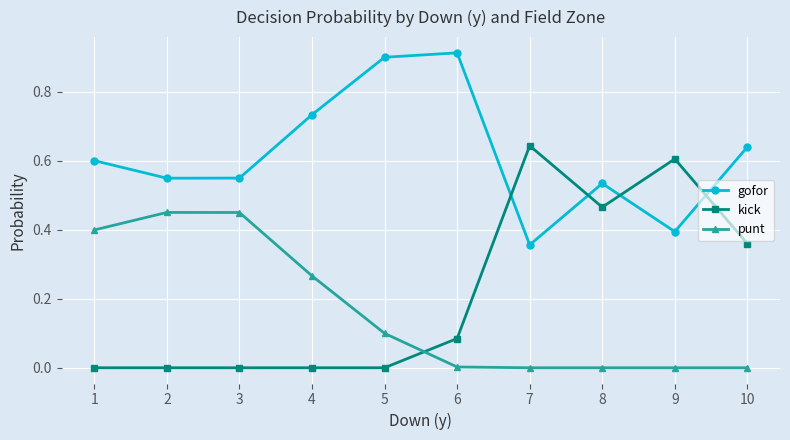

How many data points does each series have?

10